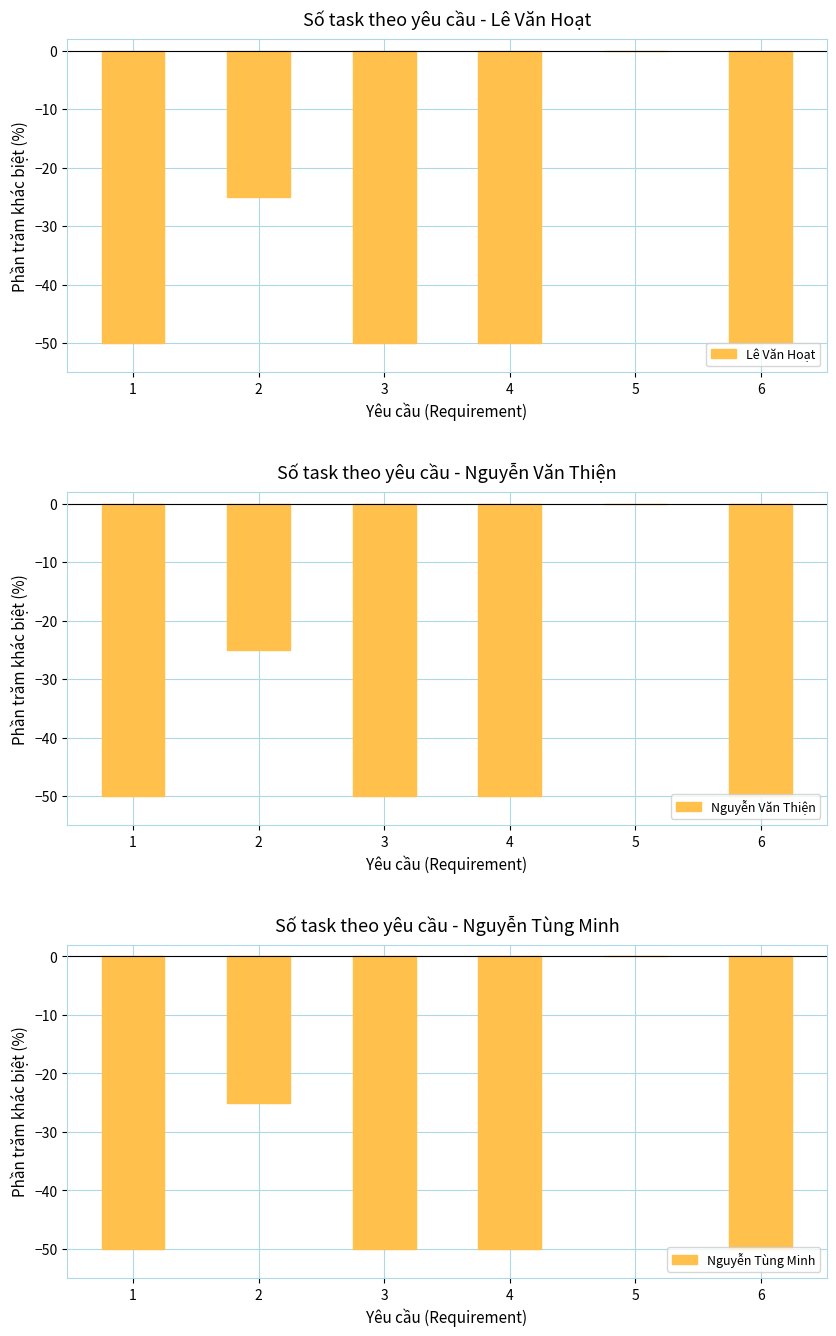

Which series has the largest range (max minus min)?

Lê Văn Hoạt